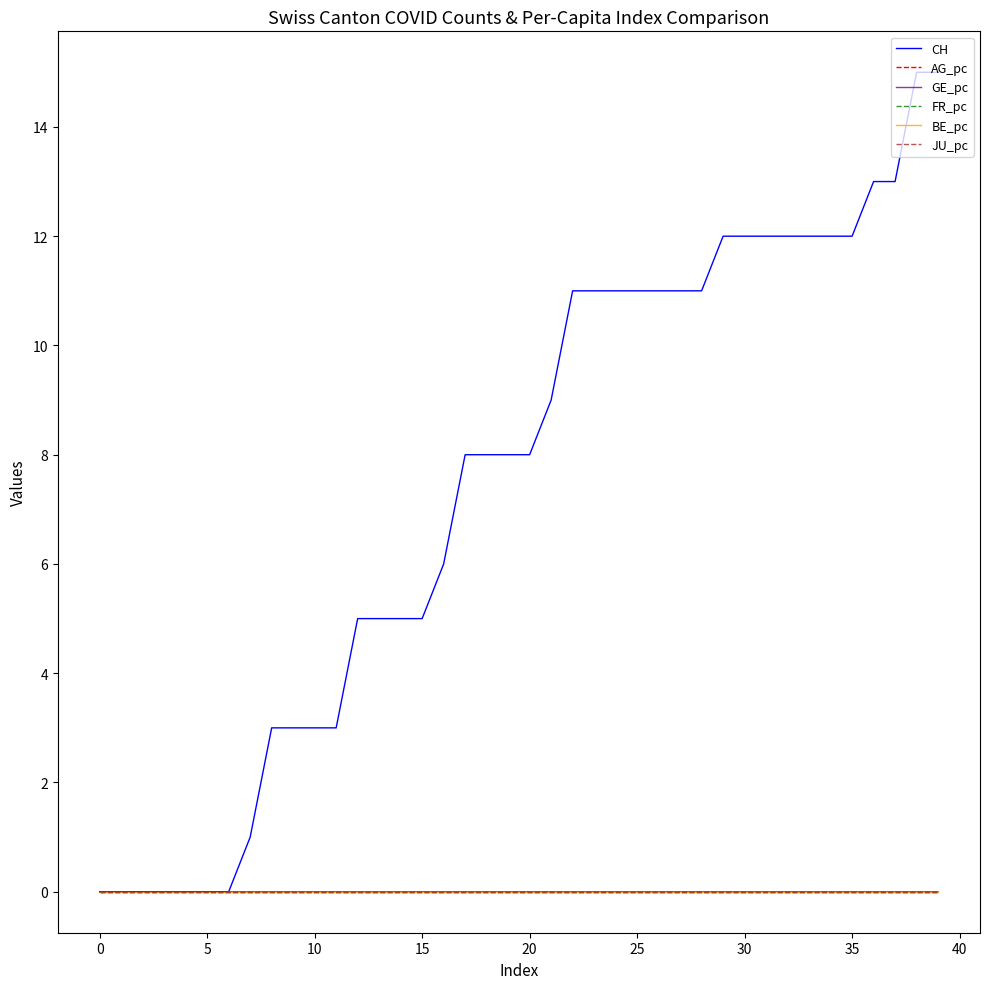

True or false: BE_pc has more than 1 interior local peaks.

False